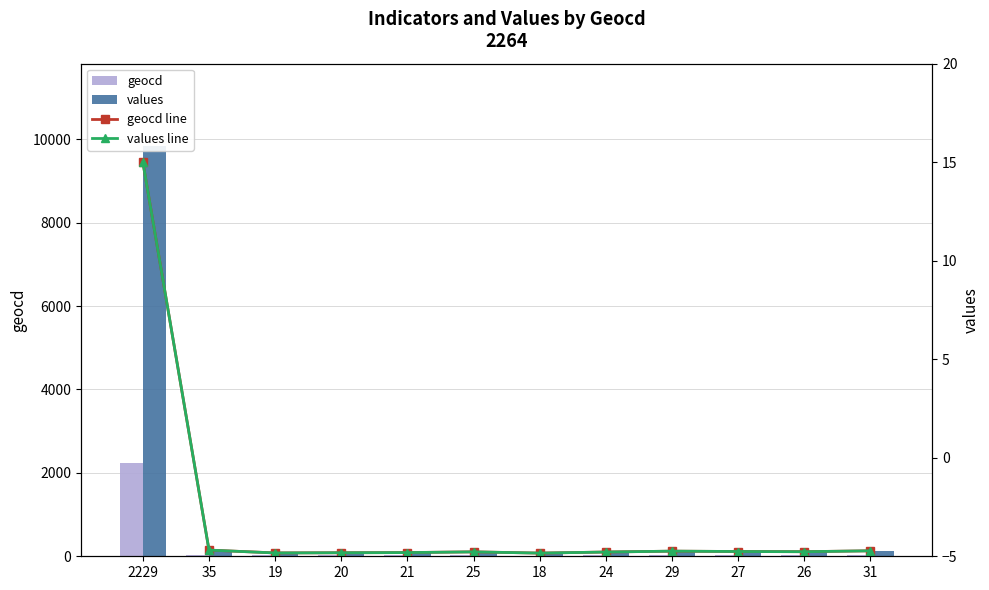

Is it true that values equals 110.0 at 25?

True